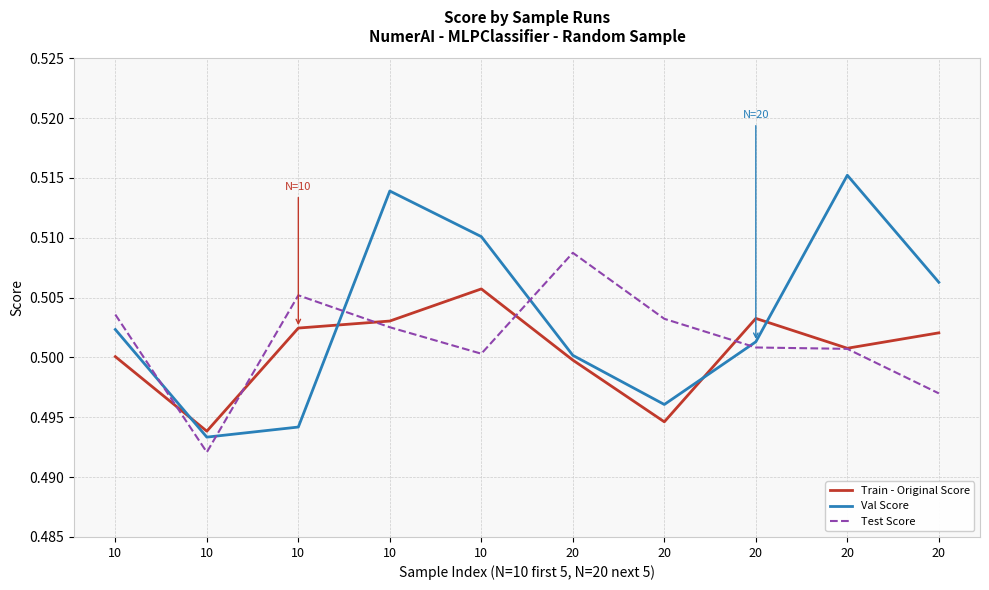

Does the chart have visible grid lines?

Yes